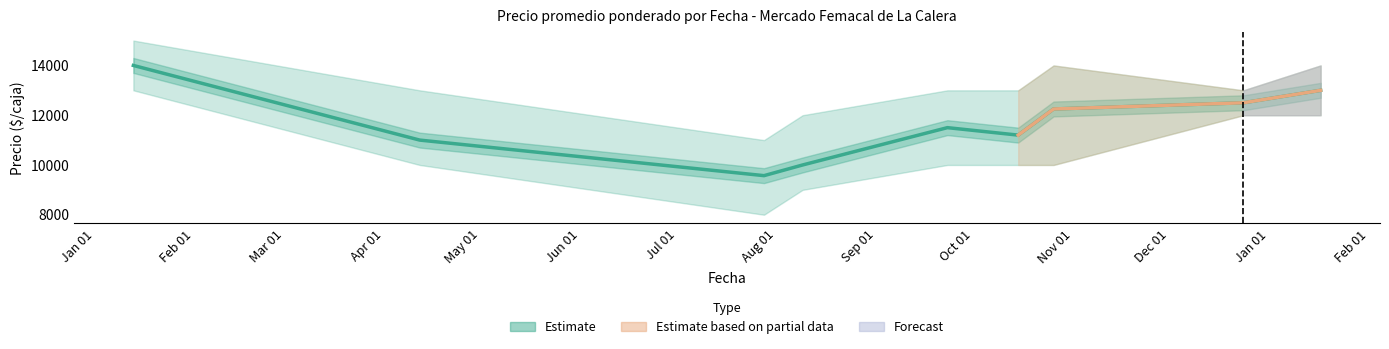

At which category does the chart reach its peak across all series?

Jan 01